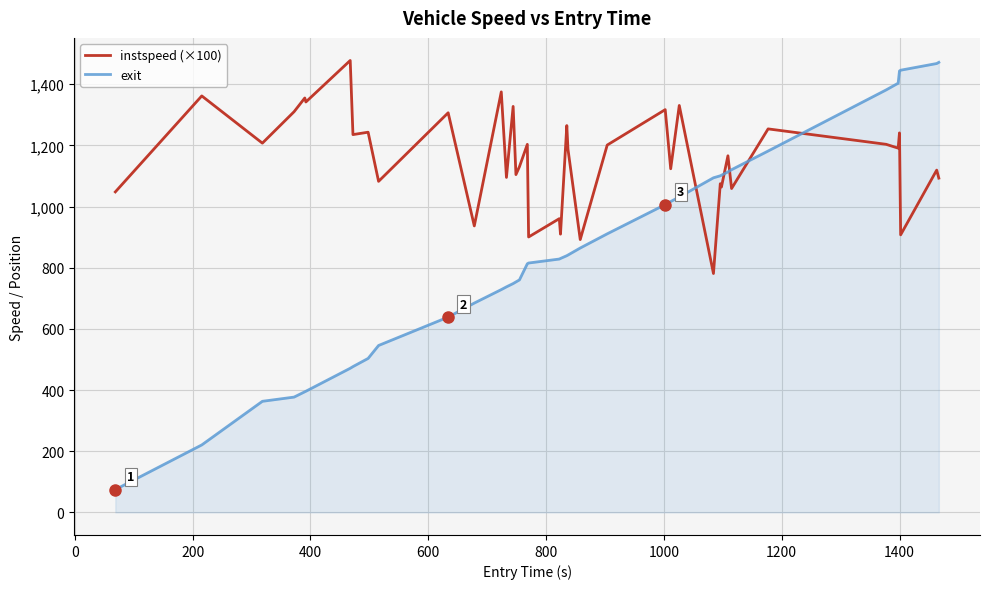

After their last crossing, which series has the higher values: exit or instspeed (×100)?

exit